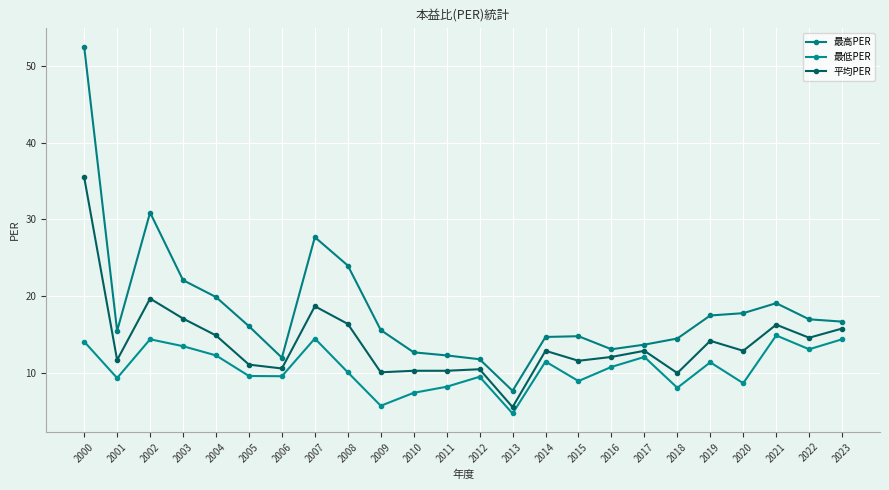

What is the difference between the 最低PER values at 2010 and 2021?

7.5